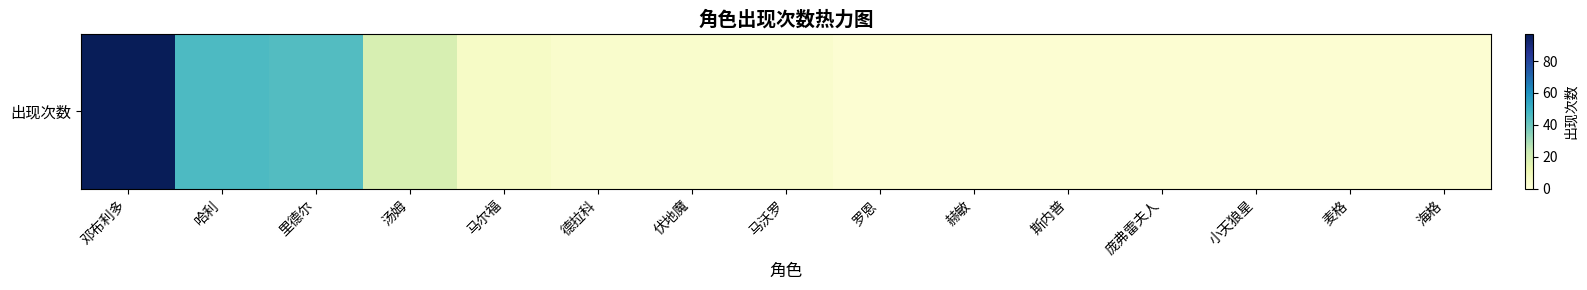

Which category has the highest value across all series?

邓布利多